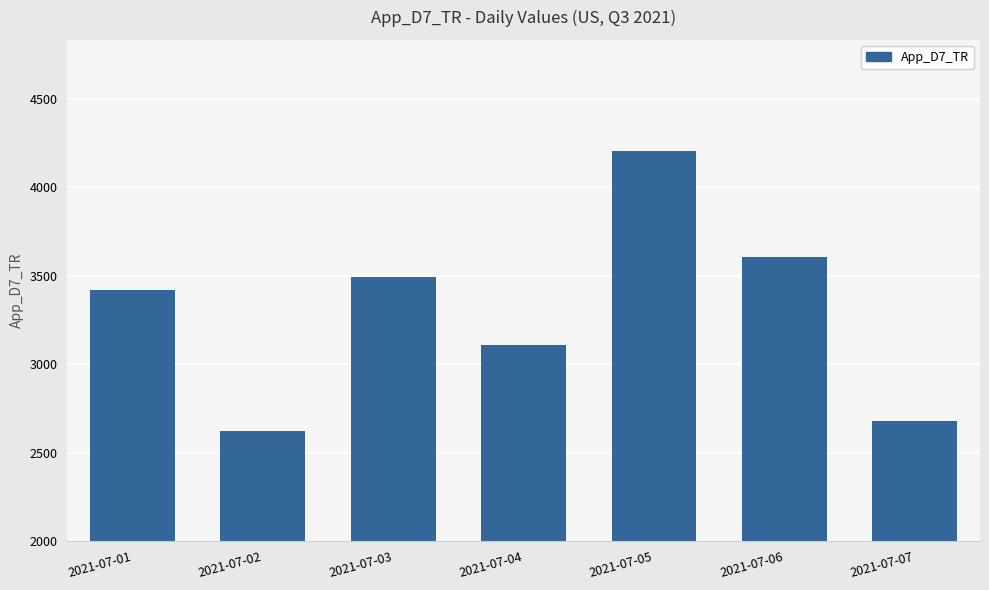

What is the ratio of the value at 2021-07-04 to the value at 2021-07-05?

0.7